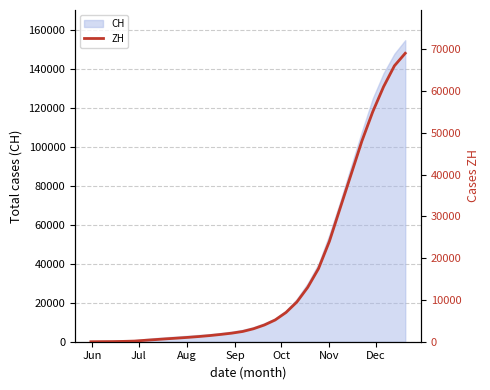

Which category has the lowest value across all series?

Jun